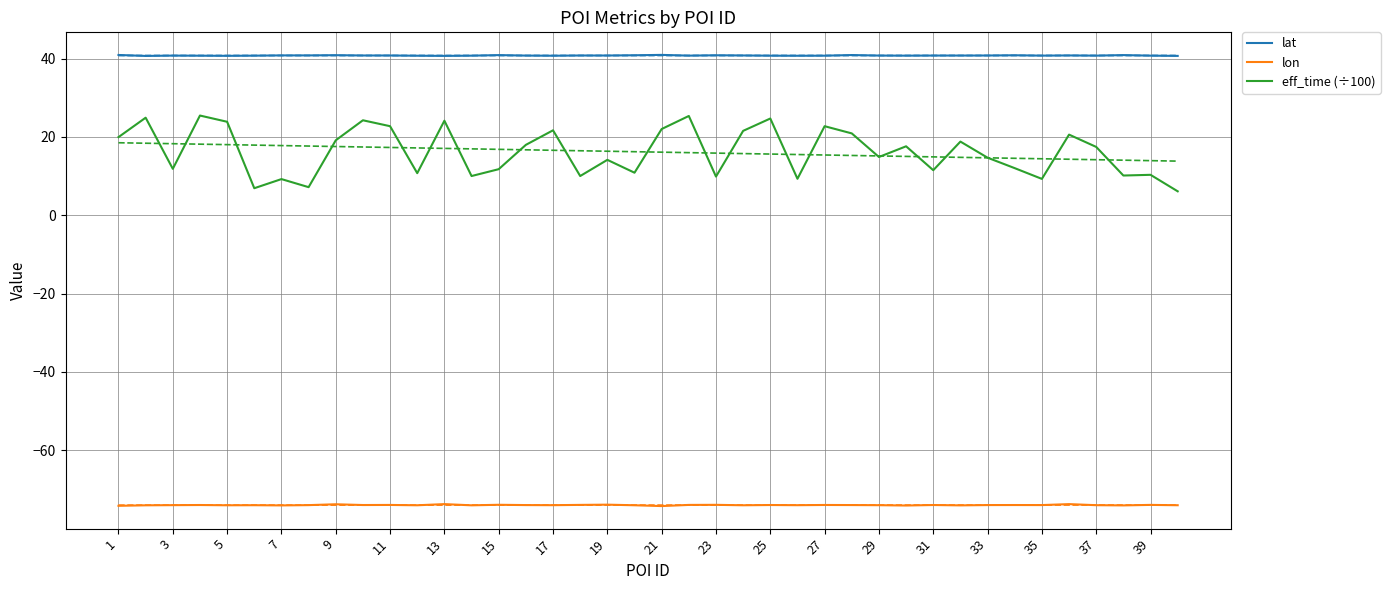

True or false: eff_time (÷100) and lat intersect in this chart.

False